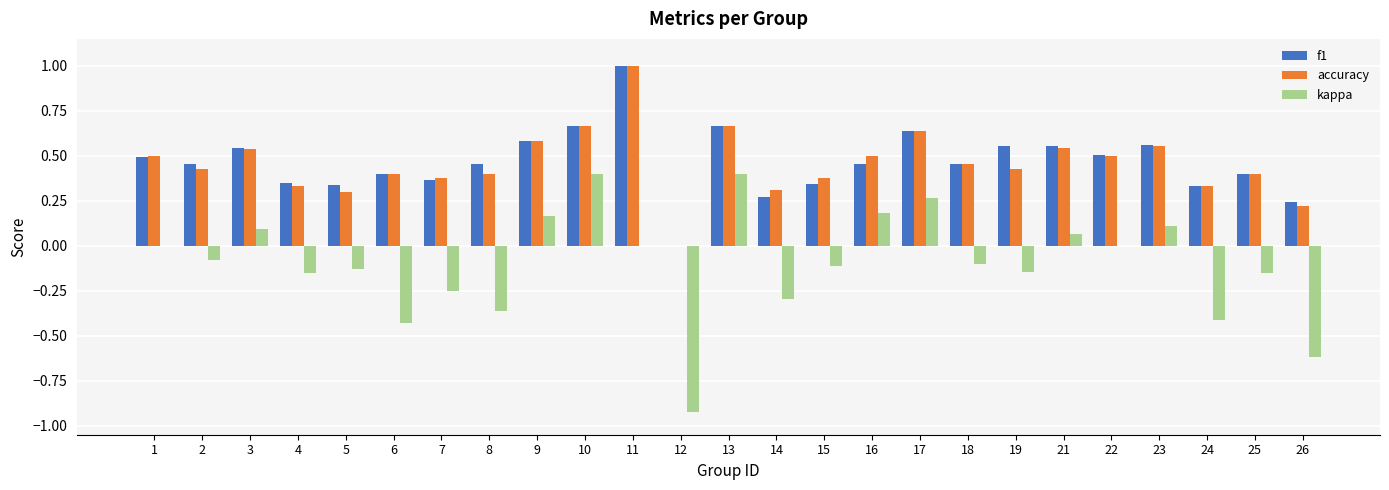

Between 7 and 24, which series saw the biggest shift?

kappa